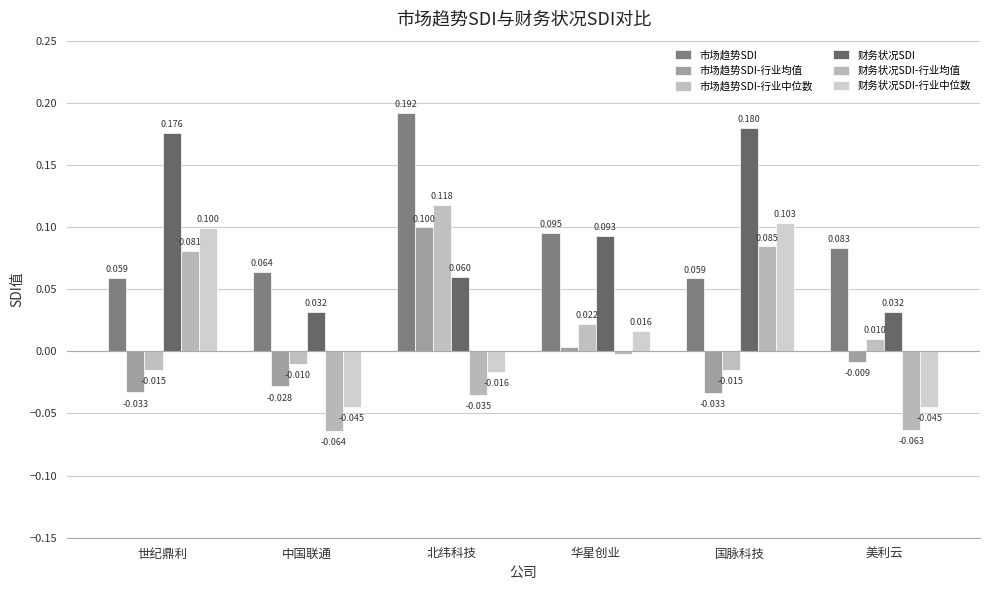

Which category has the highest value across all series?

北纬科技